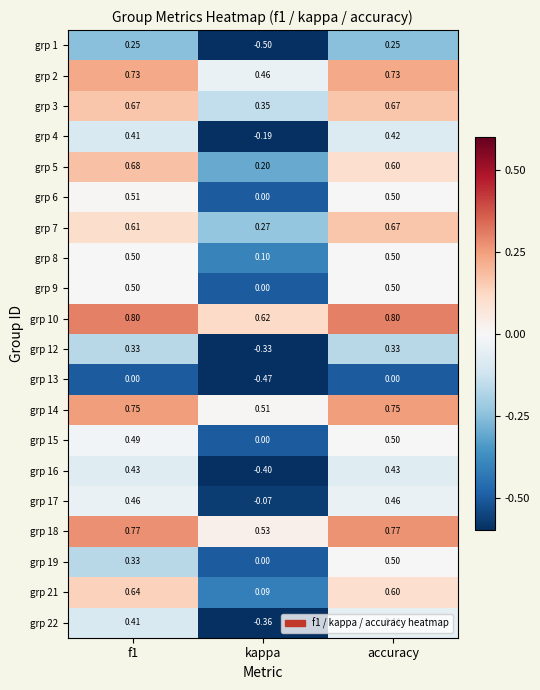

Which category has the lowest value in the grp 5 series?

kappa